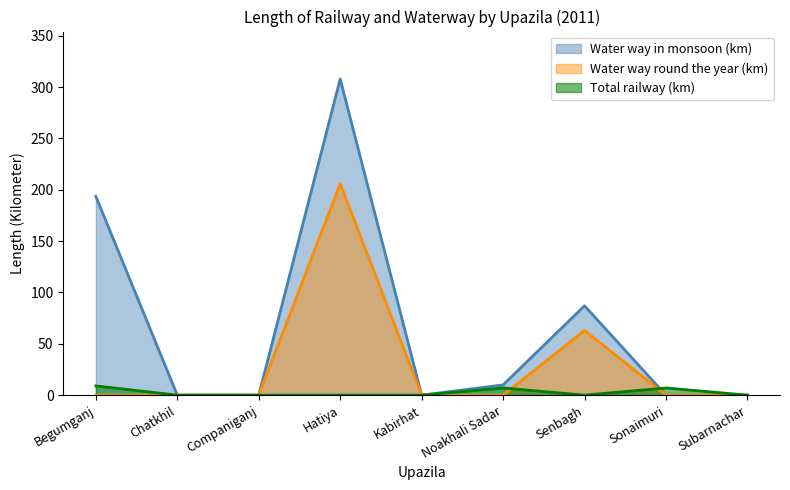

How many times do Total railway (km) and Water way round the year (km) cross each other?

2